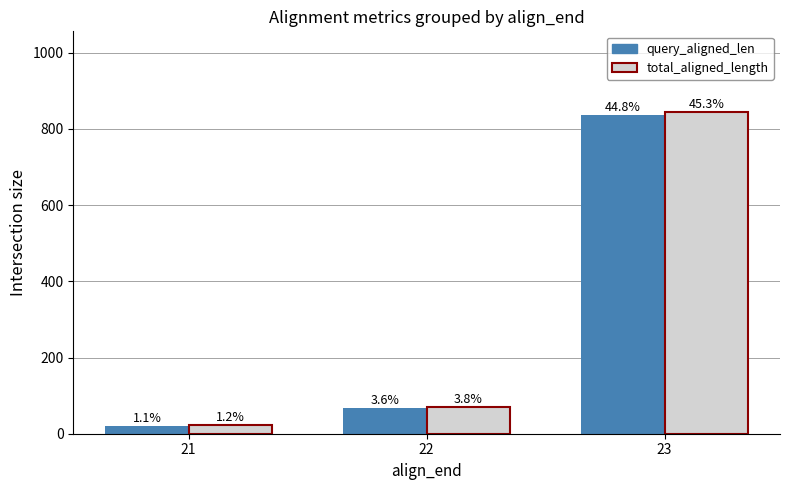

What are all the series names shown in the legend?

query_aligned_len, total_aligned_length